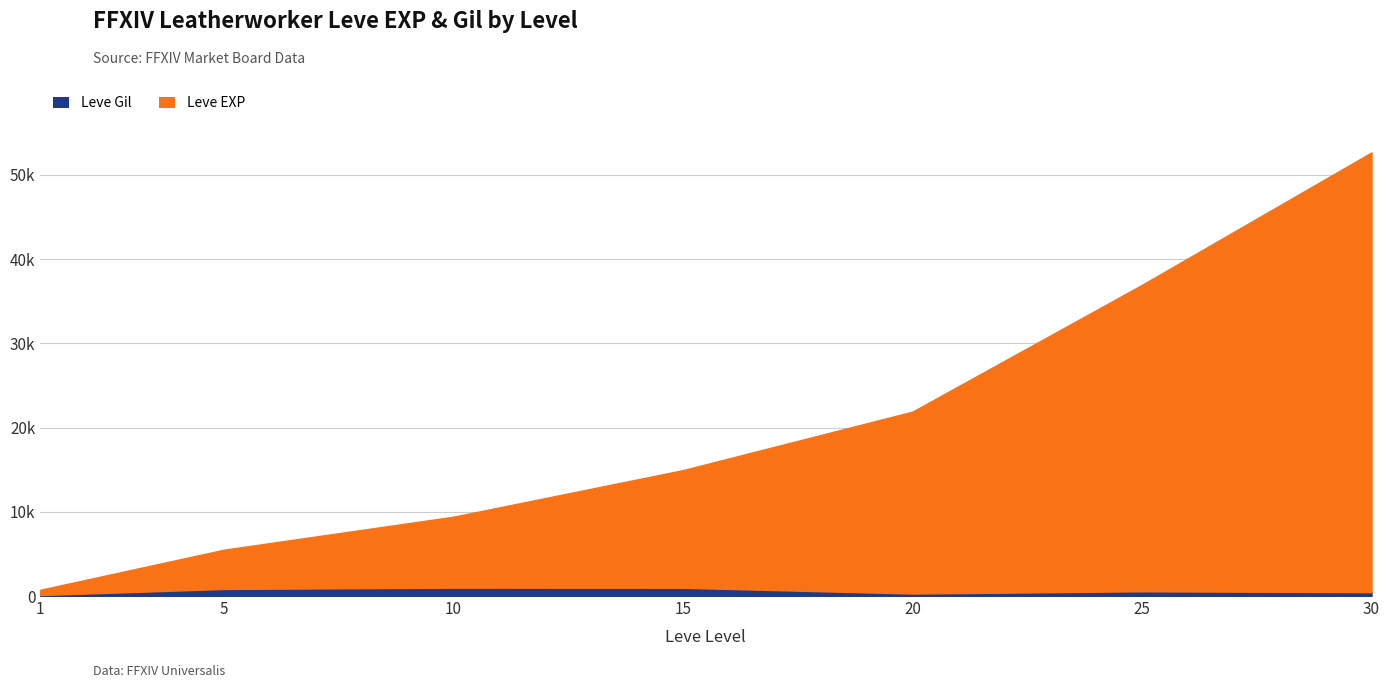

Which series has the largest range (max minus min)?

Leve EXP